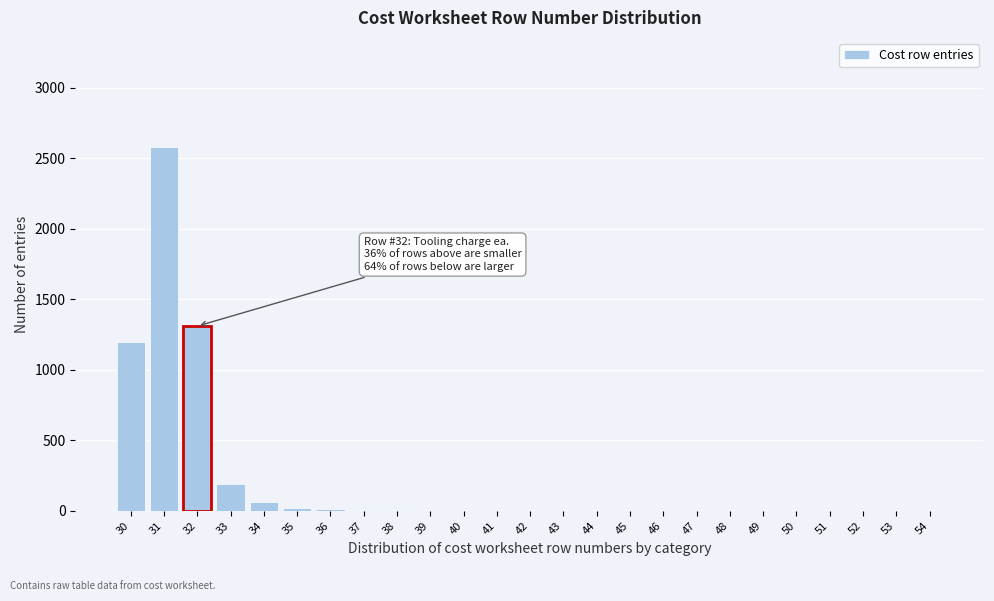

What is the maximum value shown in the chart?

2580